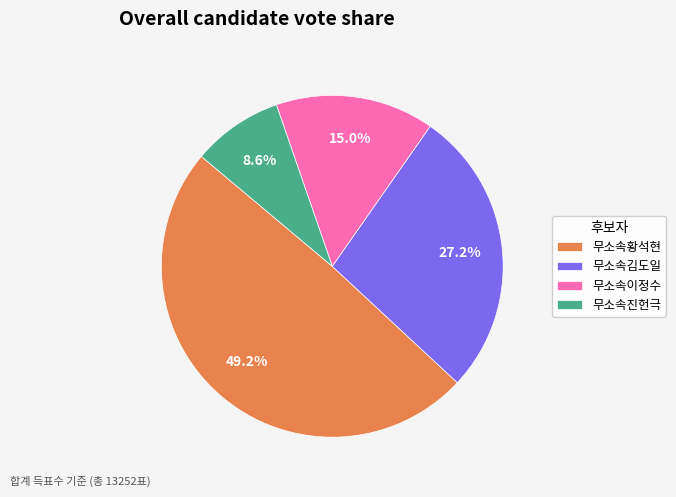

To the nearest percent, what is the combined percentage of 무소속진헌극 and 무소속황석현?

58%